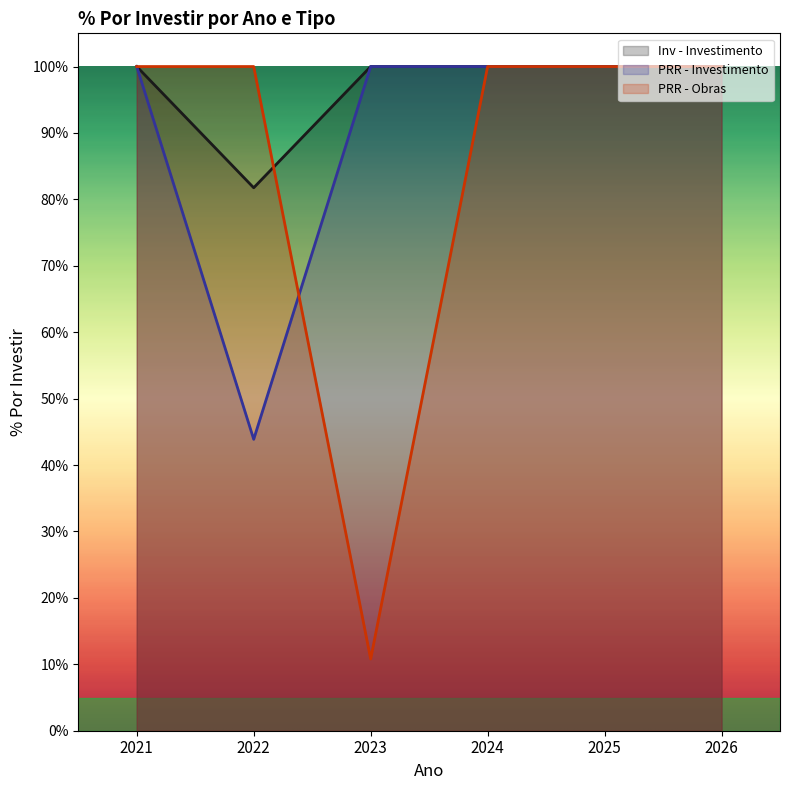

Reading left to right, what are all the values shown in this chart?

Inv - Investimento: 2021=1.0	2022=0.8	2023=1.0	2024=1.0	2025=1.0	2026=1.0
PRR - Investimento: 2021=1.0	2022=0.4	2023=1.0	2024=1.0	2025=1.0	2026=1.0
PRR - Obras: 2021=1.0	2022=1.0	2023=0.1	2024=1.0	2025=1.0	2026=1.0